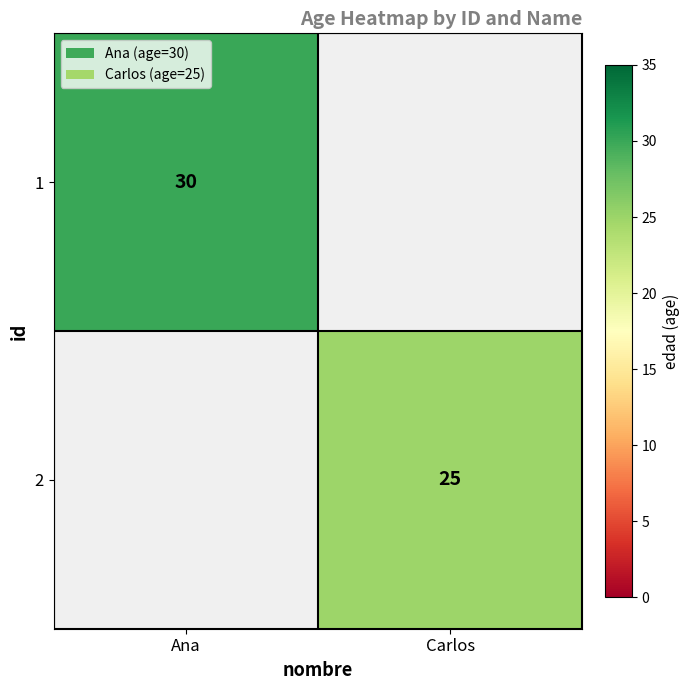

True or false: 2 has a value of 13 at Carlos.

False